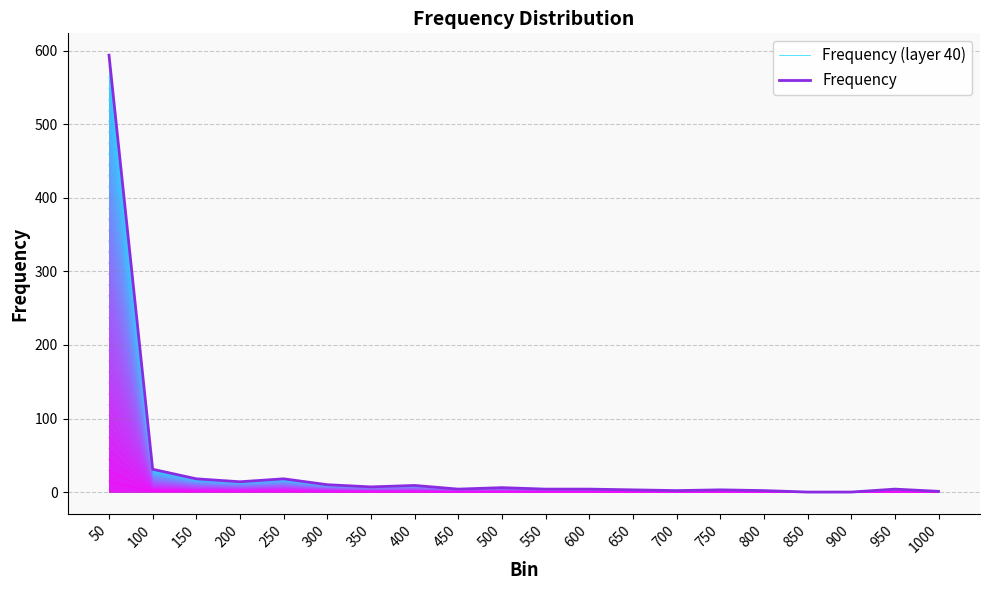

The Frequency (layer 40) series shows 2 at 700. True or false?

True